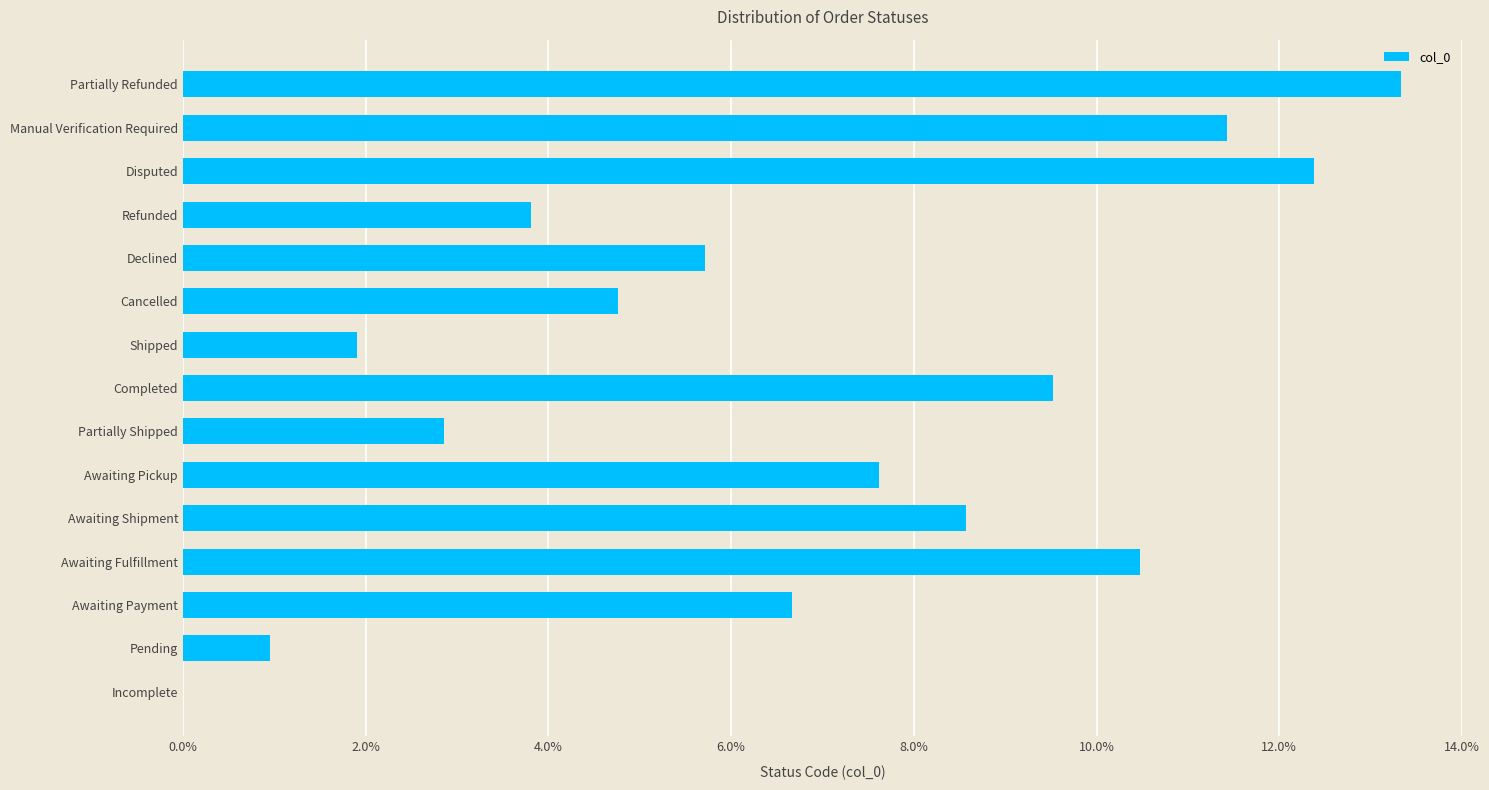

Does the chart contain any negative values?

No